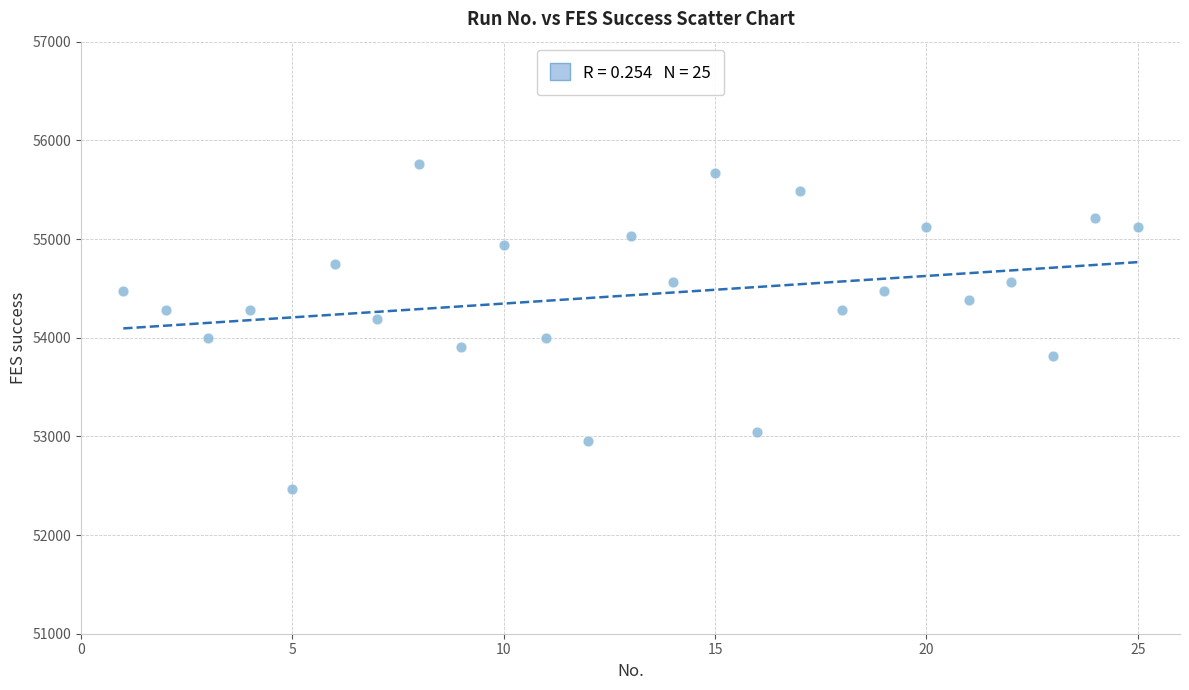

What is the range of Y values (max minus min)?

3290